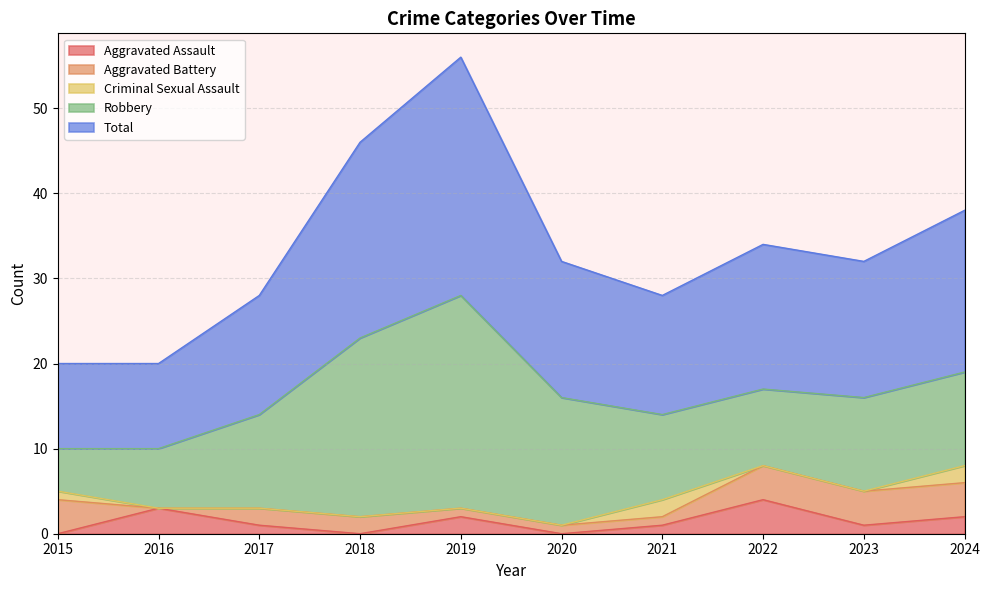

True or false: Robbery has more than 2 interior local peaks.

False